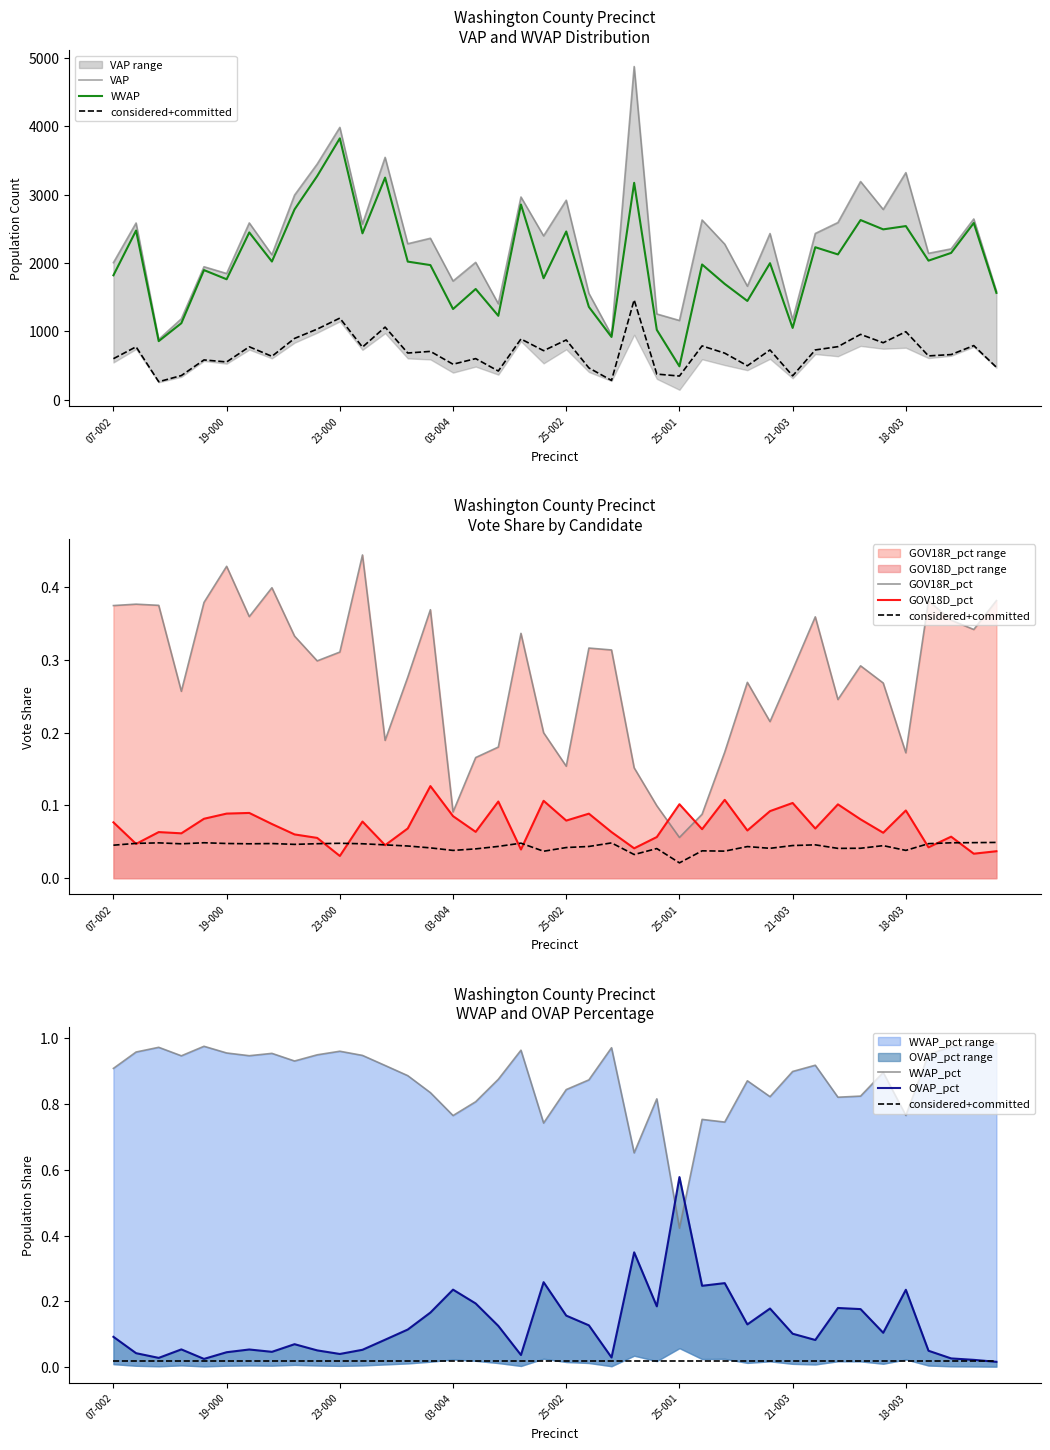

The VAP series shows 4171.5 at 06-002. True or false?

False